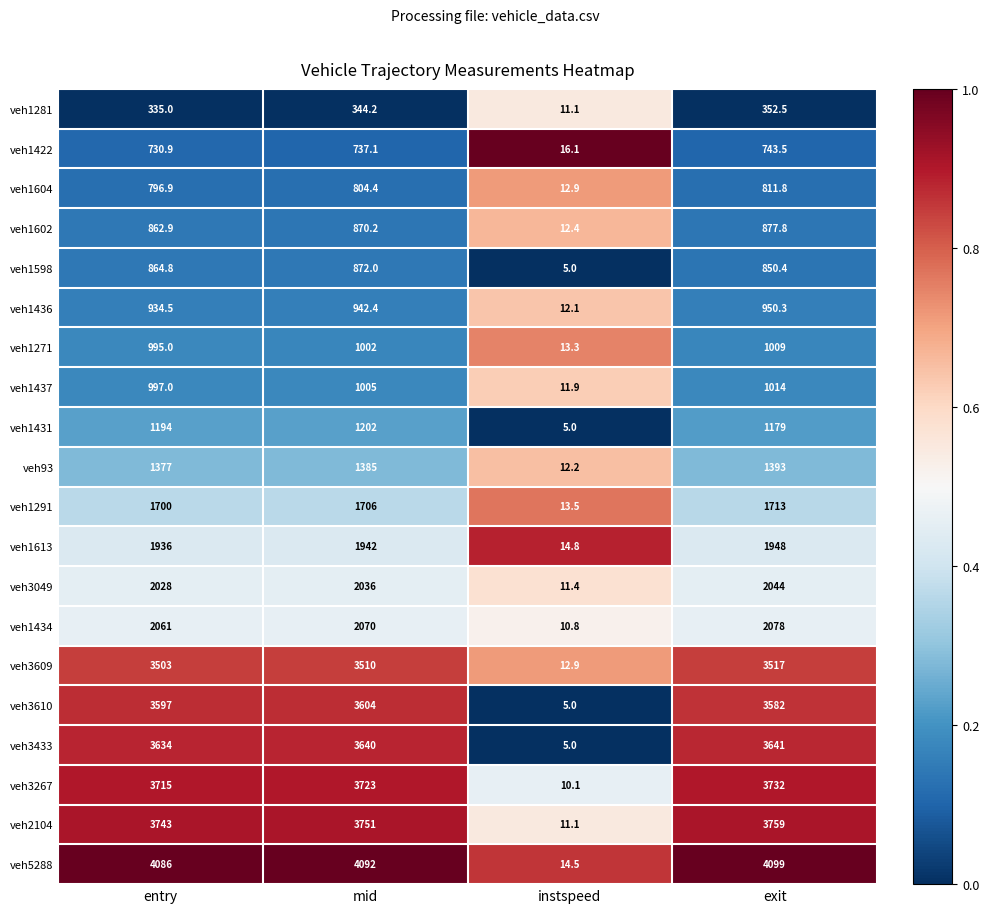

At which category is the sum across all series the highest?

exit